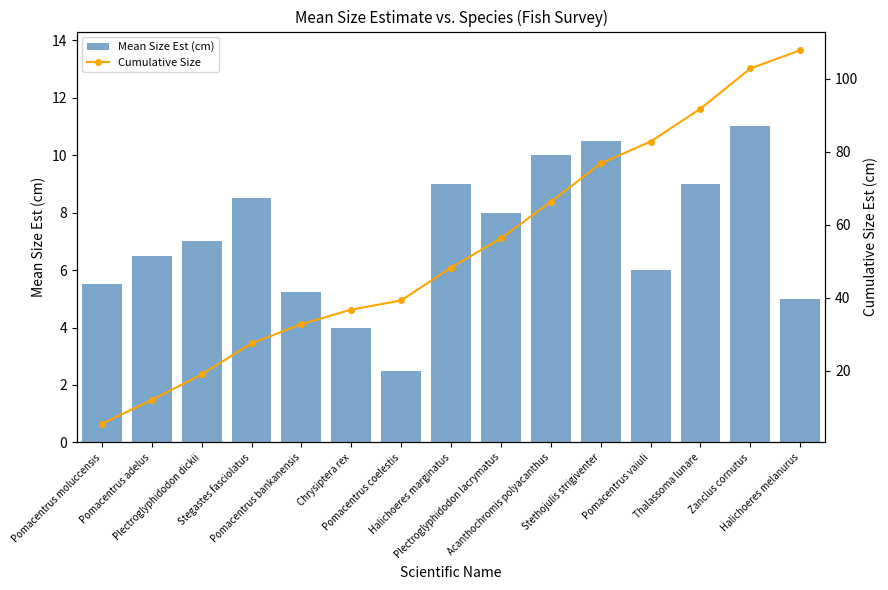

What is the sum of the Cumulative Size values at Pomacentrus coelestis and Pomacentrus moluccensis?

44.8